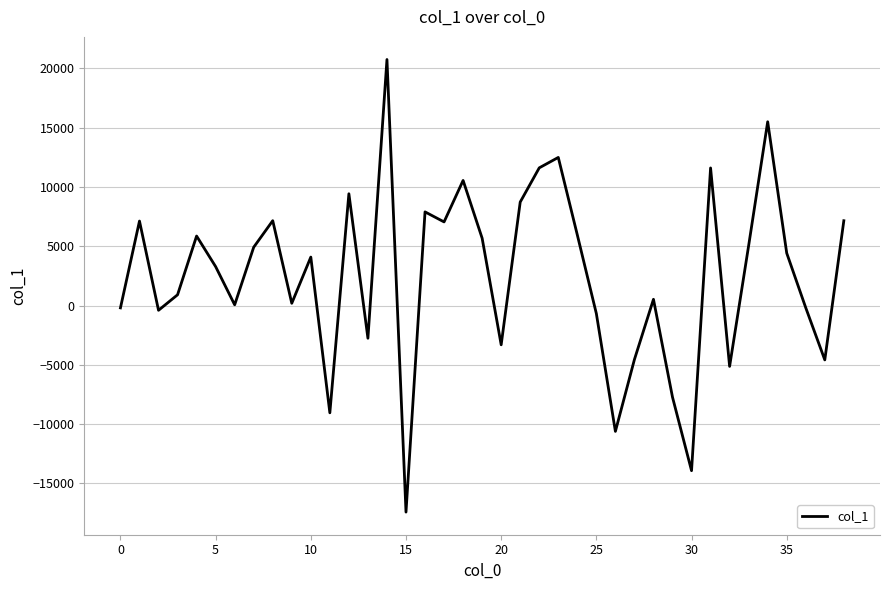

What is the maximum value shown in the chart?

20755.0